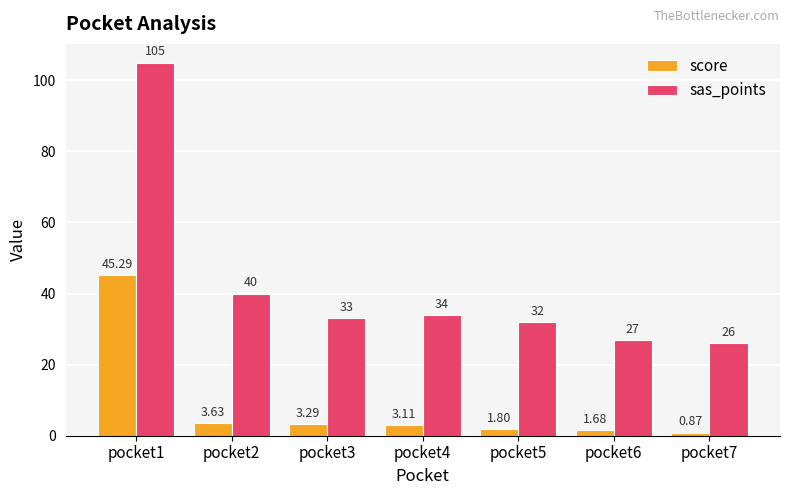

What is the value of the sas_points bar at the 6th from the left?

27.0